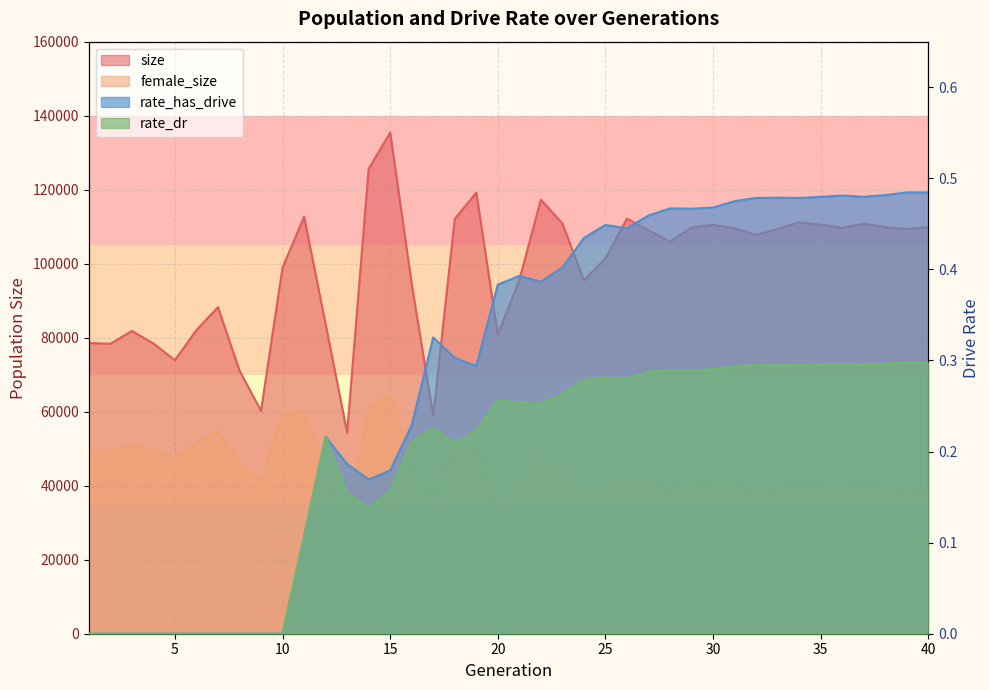

At which category is the sum across all series the highest?

15